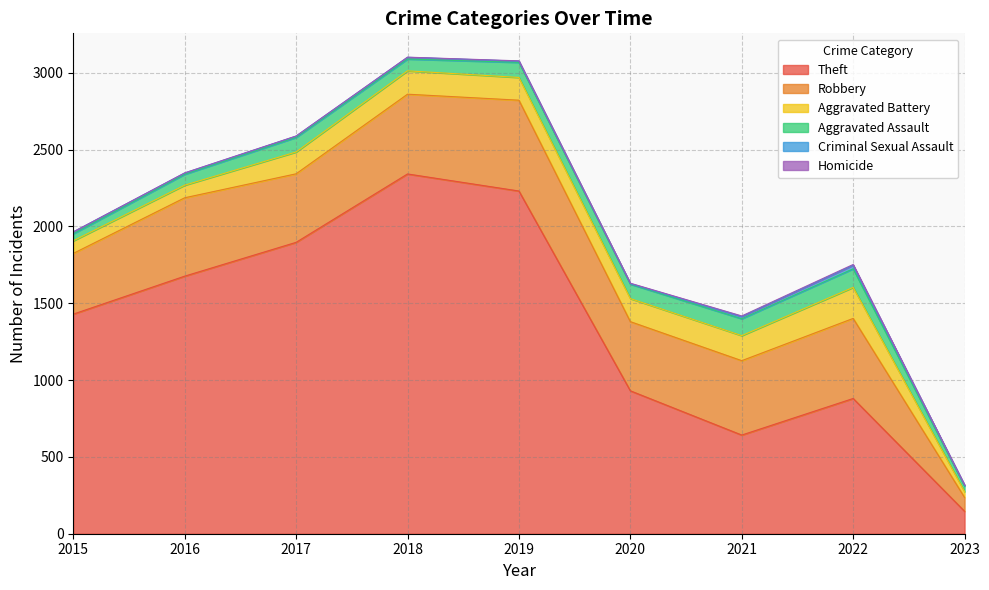

What is the maximum value shown in the chart?

2341